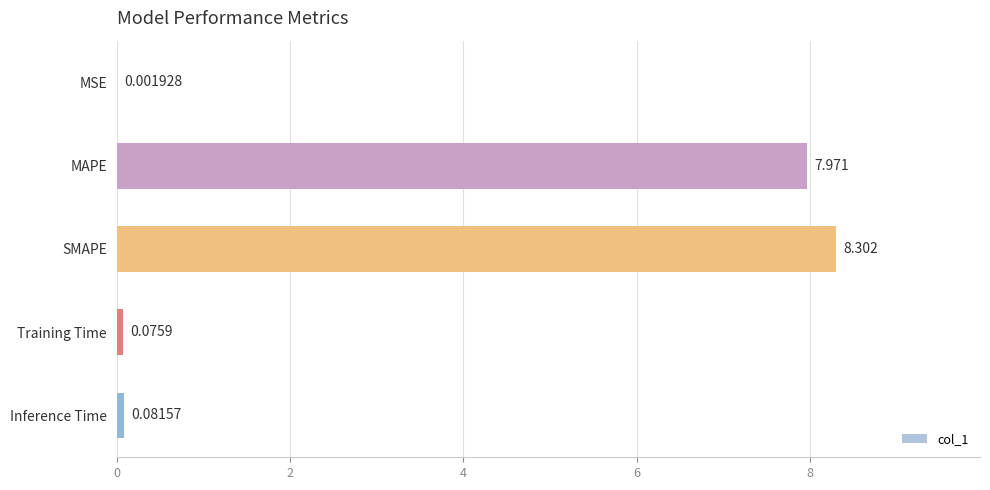

Where is the data nearest to the value 4?

Inference Time